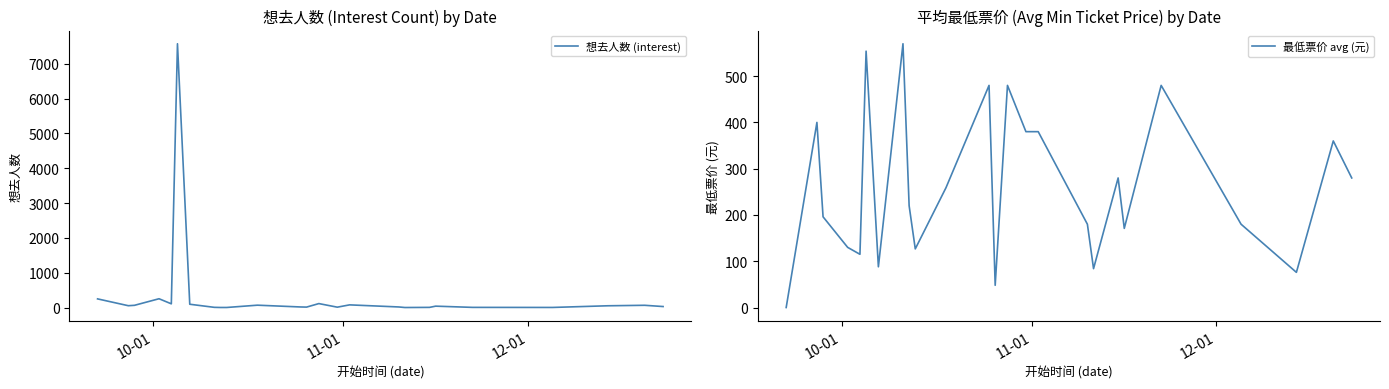

What is the maximum value for 想去人数 (interest)?

7575